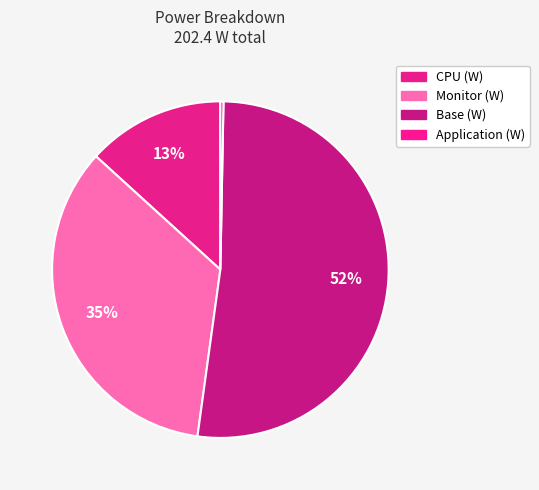

To the nearest percent, what is the average slice percentage?

25%